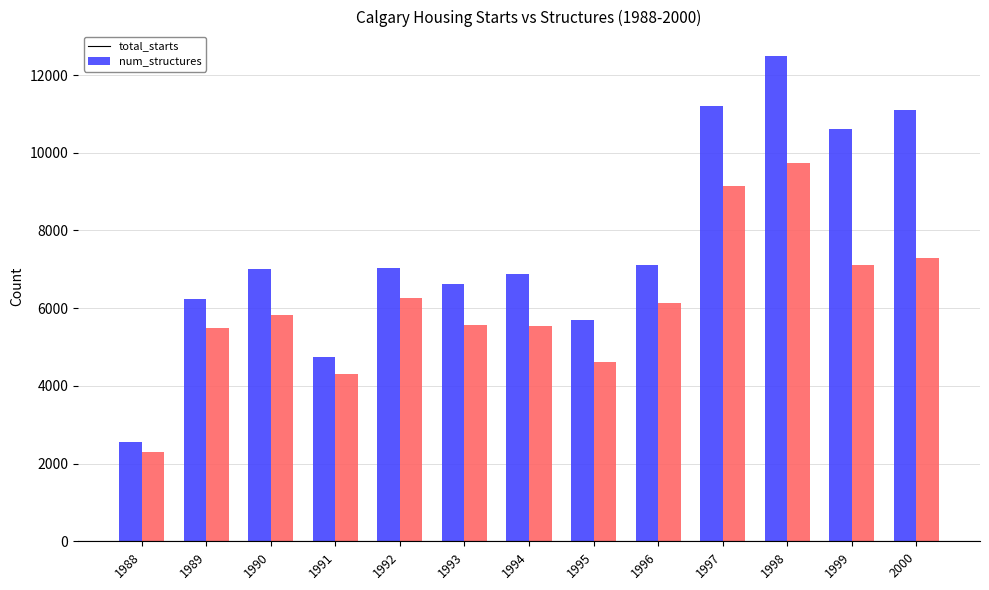

Between 1993 and 1999, which series saw the biggest shift?

total_starts